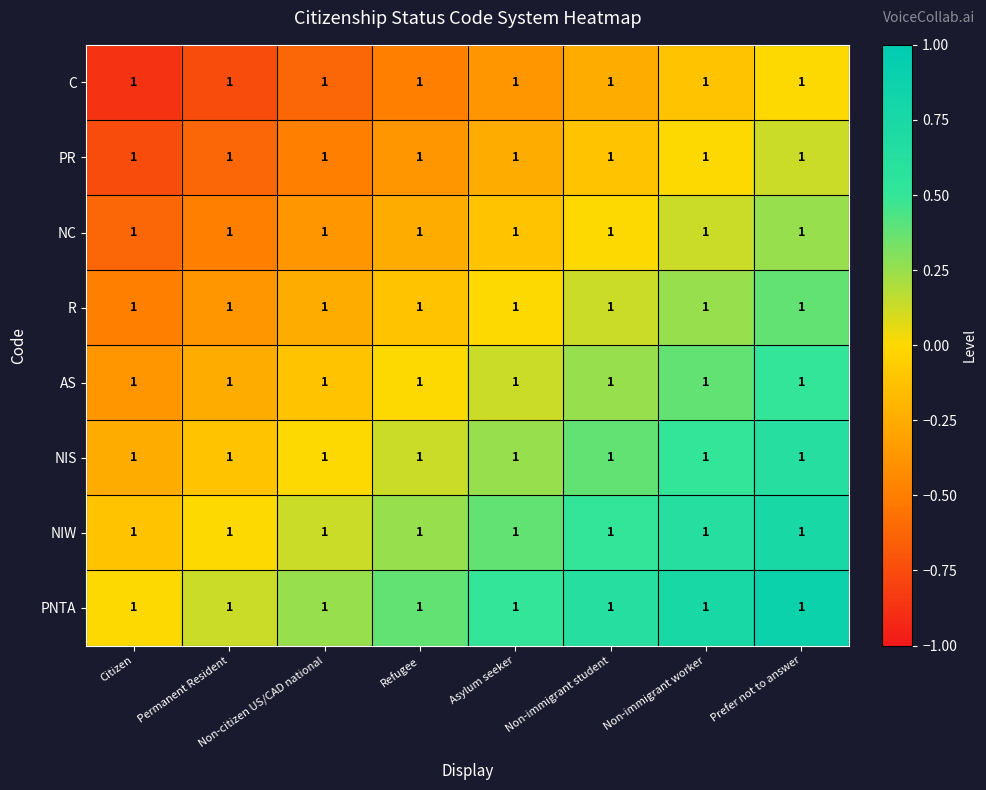

Reading left to right, list all the values displayed in this chart.

C: Citizen=1.0	Permanent Resident=1.0	Non-citizen US/CAD national=1.0	Refugee=1.0	Asylum seeker=1.0	Non-immigrant student=1.0	Non-immigrant worker=1.0	Prefer not to answer=1.0
PR: Citizen=1.0	Permanent Resident=1.0	Non-citizen US/CAD national=1.0	Refugee=1.0	Asylum seeker=1.0	Non-immigrant student=1.0	Non-immigrant worker=1.0	Prefer not to answer=1.0
NC: Citizen=1.0	Permanent Resident=1.0	Non-citizen US/CAD national=1.0	Refugee=1.0	Asylum seeker=1.0	Non-immigrant student=1.0	Non-immigrant worker=1.0	Prefer not to answer=1.0
R: Citizen=1.0	Permanent Resident=1.0	Non-citizen US/CAD national=1.0	Refugee=1.0	Asylum seeker=1.0	Non-immigrant student=1.0	Non-immigrant worker=1.0	Prefer not to answer=1.0
AS: Citizen=1.0	Permanent Resident=1.0	Non-citizen US/CAD national=1.0	Refugee=1.0	Asylum seeker=1.0	Non-immigrant student=1.0	Non-immigrant worker=1.0	Prefer not to answer=1.0
NIS: Citizen=1.0	Permanent Resident=1.0	Non-citizen US/CAD national=1.0	Refugee=1.0	Asylum seeker=1.0	Non-immigrant student=1.0	Non-immigrant worker=1.0	Prefer not to answer=1.0
NIW: Citizen=1.0	Permanent Resident=1.0	Non-citizen US/CAD national=1.0	Refugee=1.0	Asylum seeker=1.0	Non-immigrant student=1.0	Non-immigrant worker=1.0	Prefer not to answer=1.0
PNTA: Citizen=1.0	Permanent Resident=1.0	Non-citizen US/CAD national=1.0	Refugee=1.0	Asylum seeker=1.0	Non-immigrant student=1.0	Non-immigrant worker=1.0	Prefer not to answer=1.0